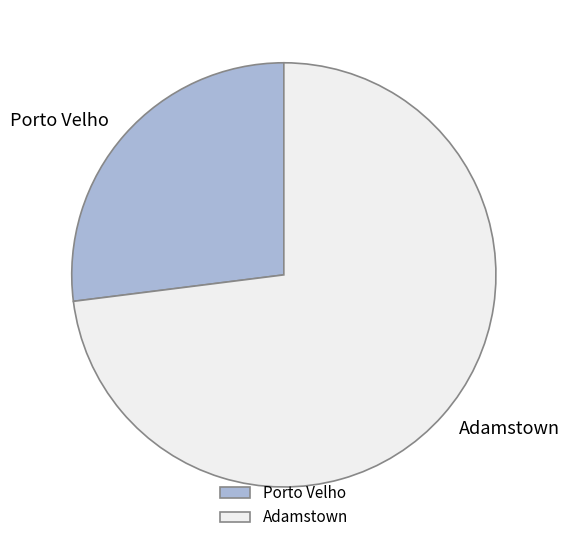

Is it true that Porto Velho is 27% of the pie?

True